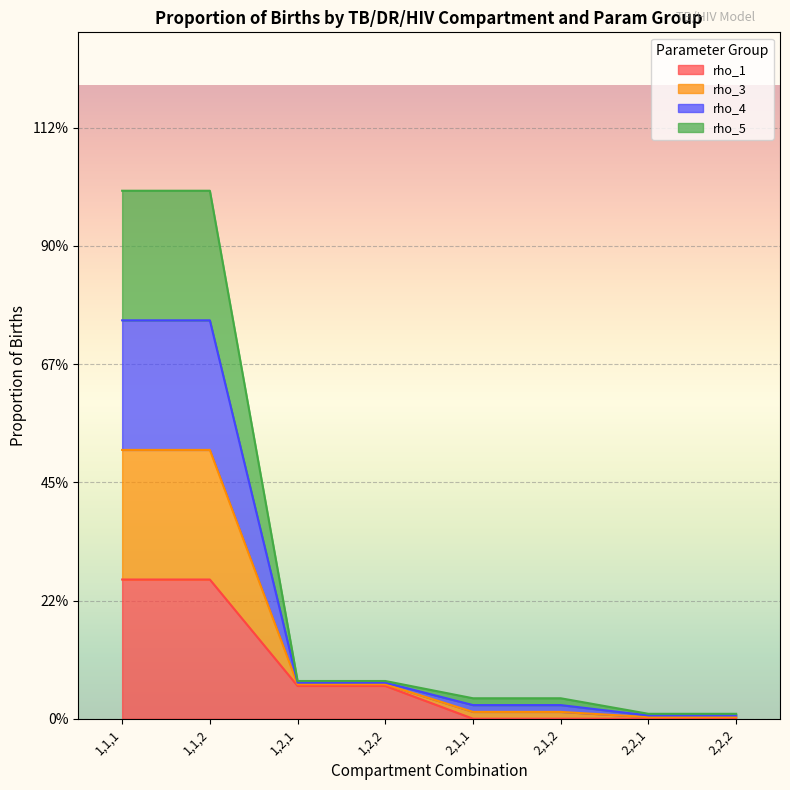

Which series has the widest spread of values?

rho_3